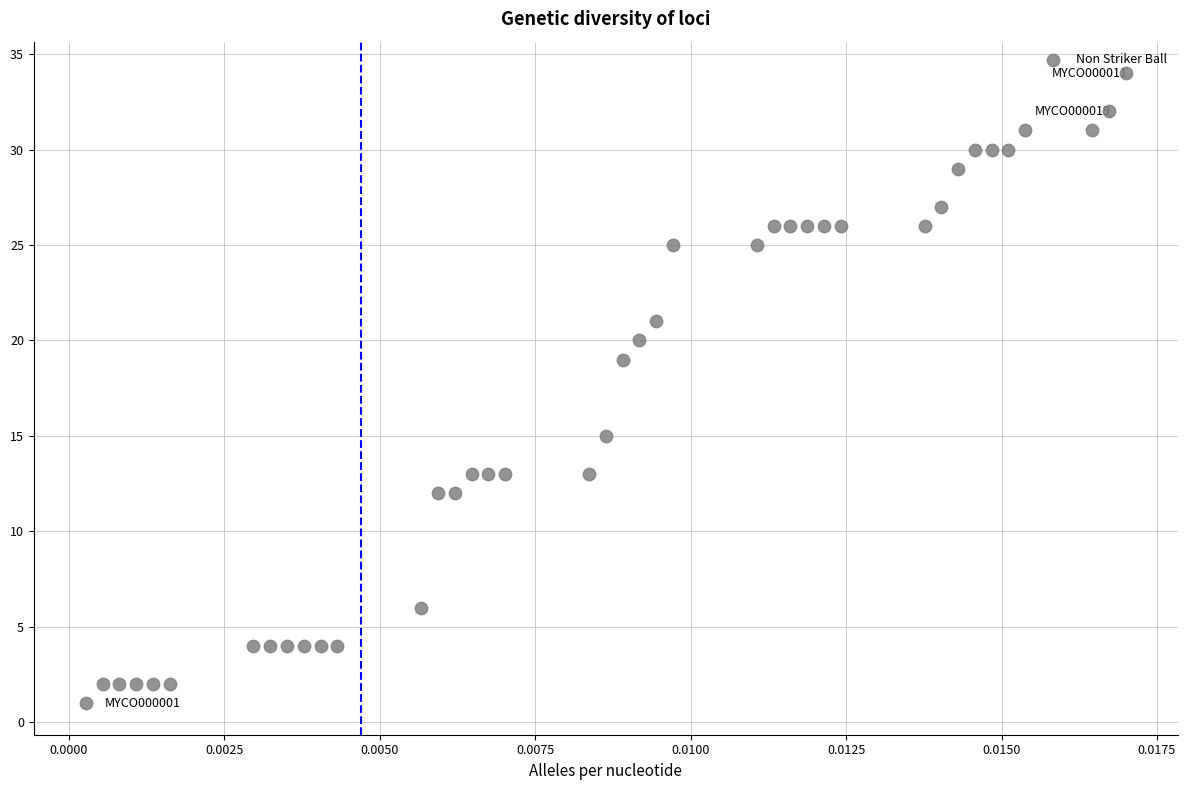

What is the range of Y values (max minus min)?

33